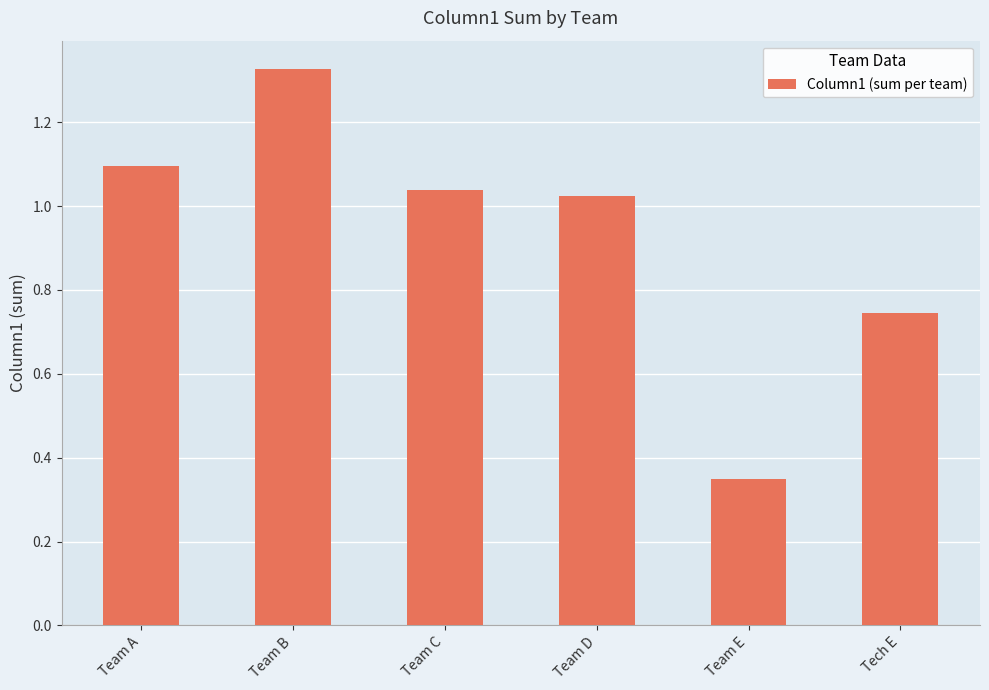

Are the bars grouped side by side (vs. stacked)?

No